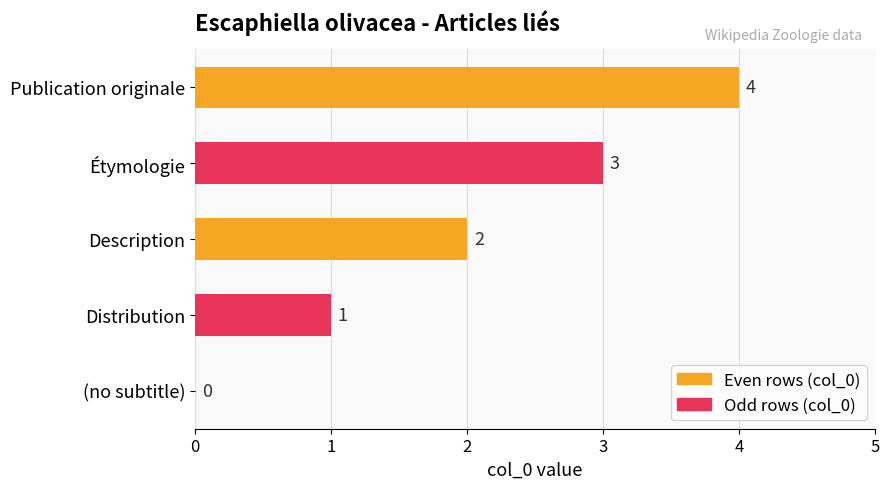

Is it true that the value at Description is 2?

True